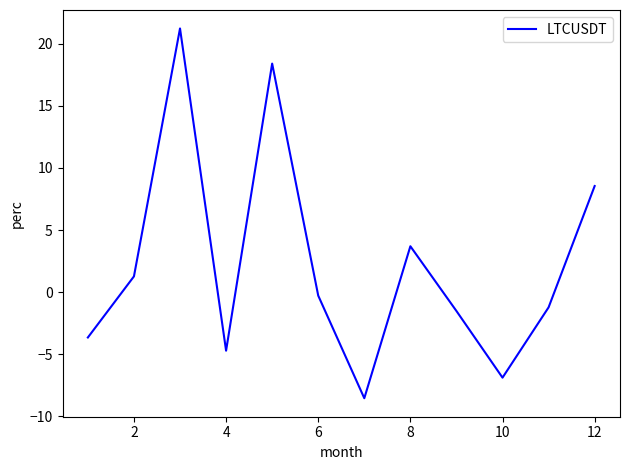

What is the difference between the maximum and minimum values?

29.8